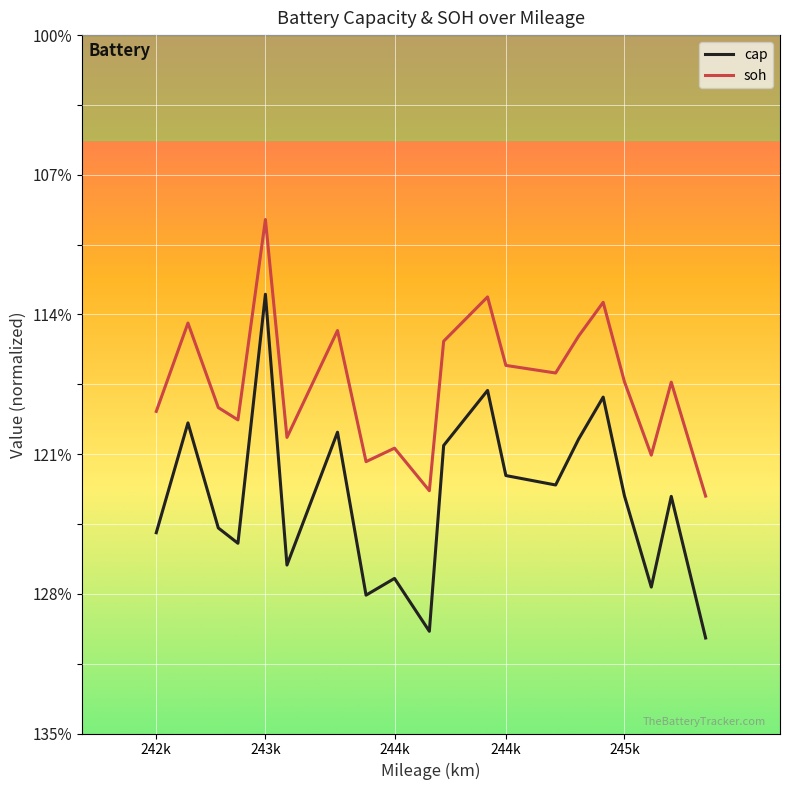

Does the chart have visible grid lines?

Yes